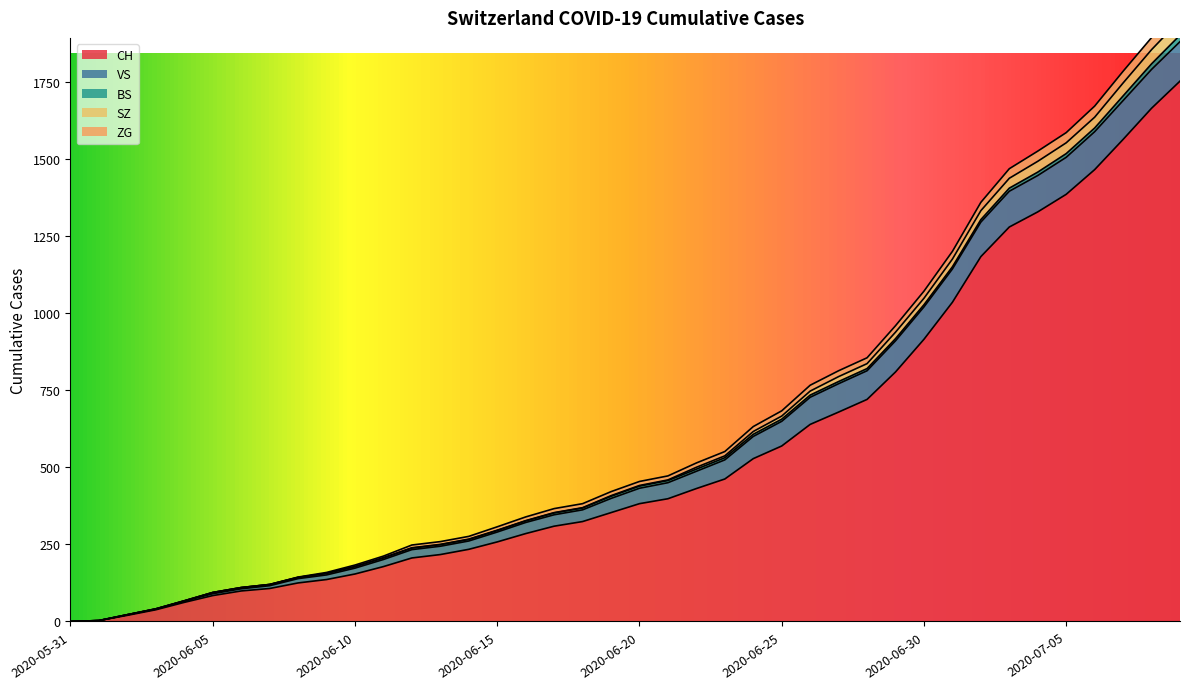

What is the value of the SZ point at the 29th from the left?

836